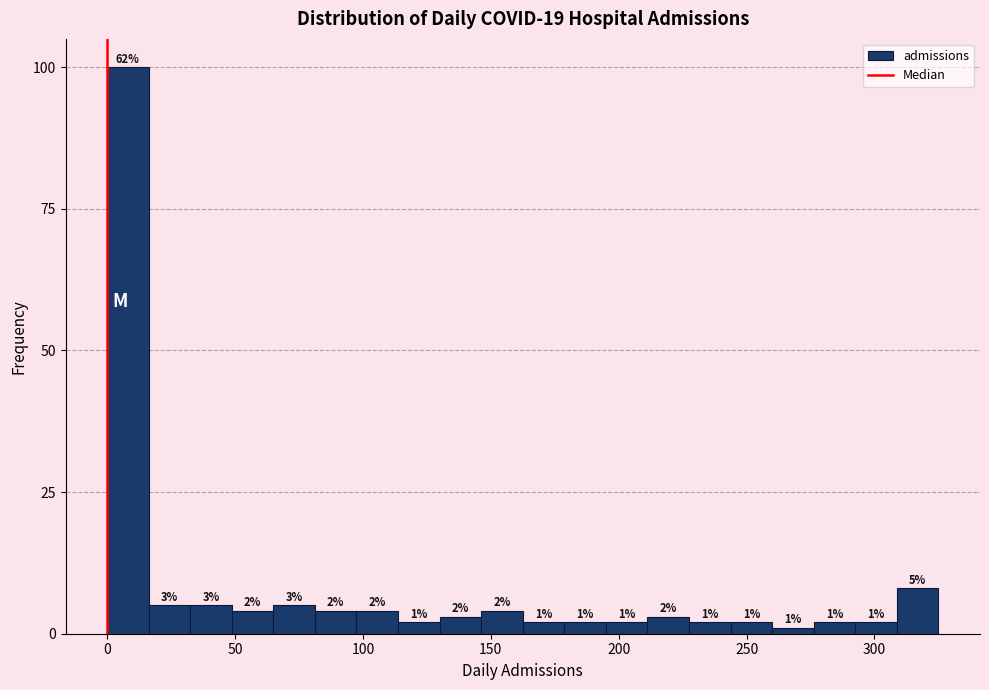

Read against the x-axis, roughly where is the centre of the tallest bar?

10